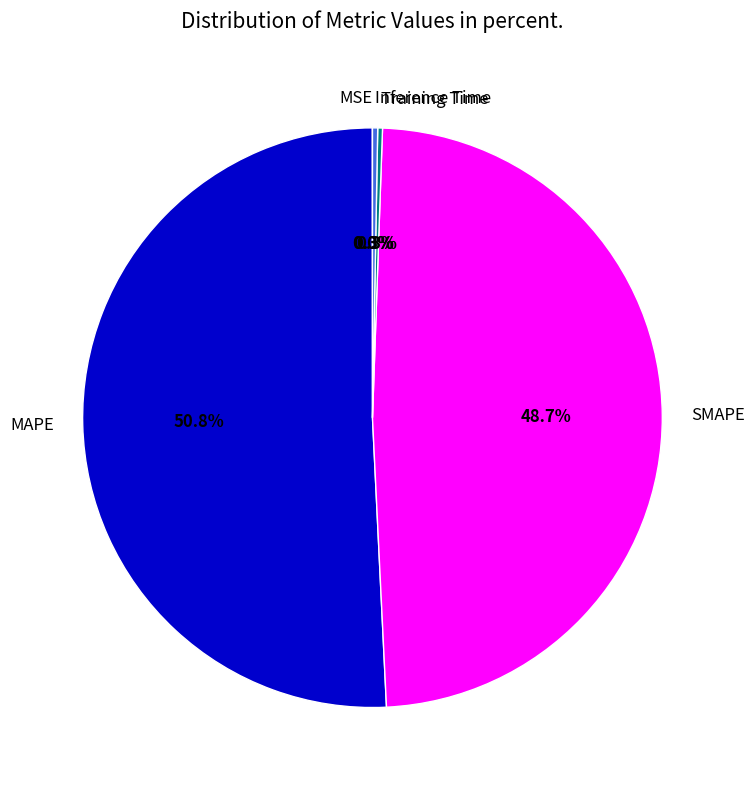

What percentage do Inference Time and MAPE together represent?

51.0%